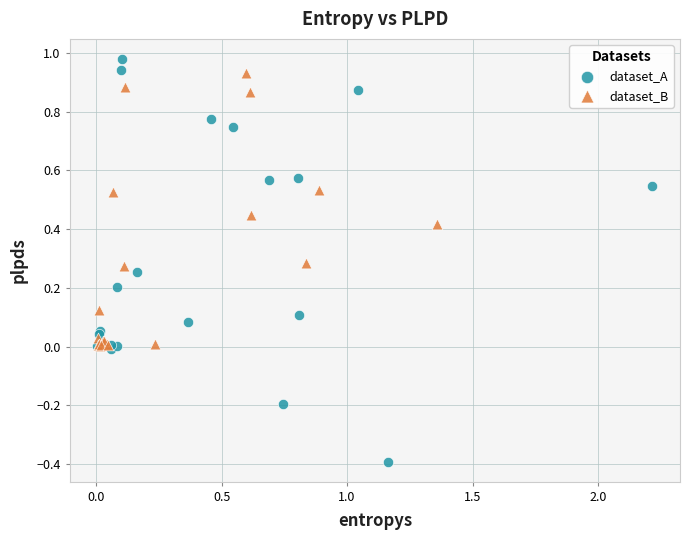

Which series has the largest Y range (max minus min)?

dataset_A